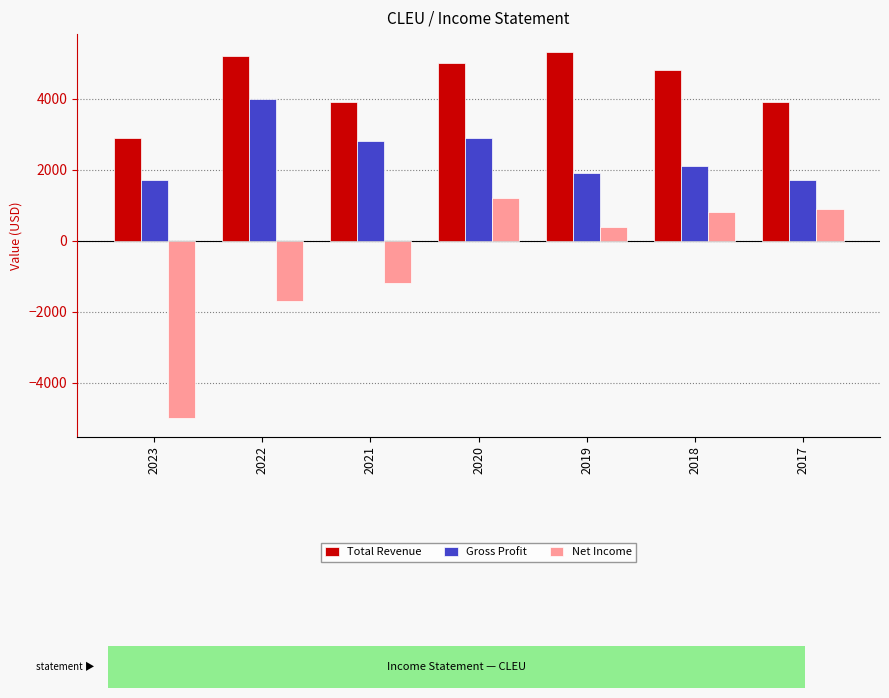

How many groups of bars are there?

7